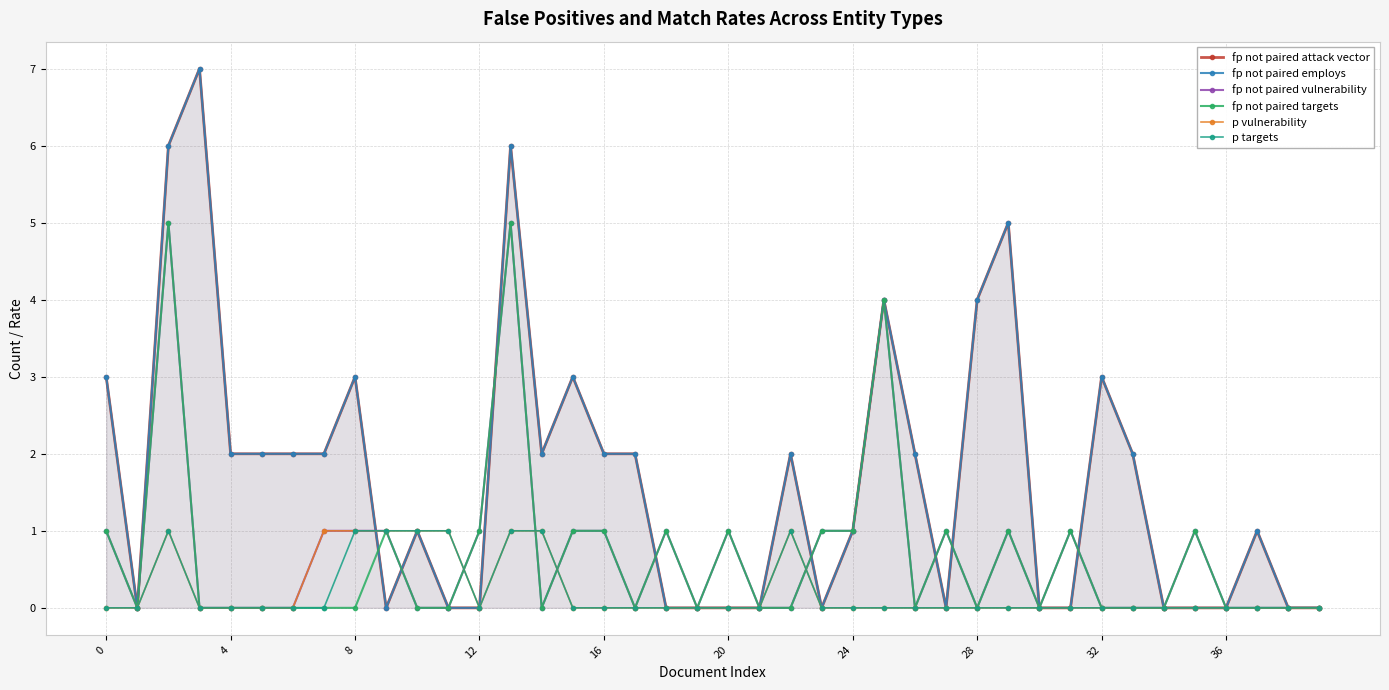

What is the highest value of the fp not paired employs series?

7